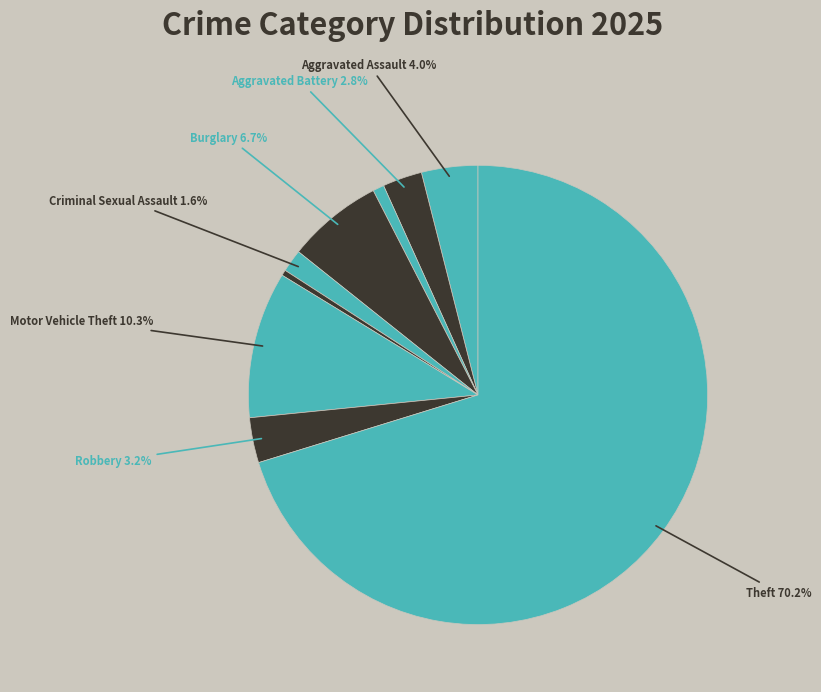

Does Arson account for over 50% of the chart?

No